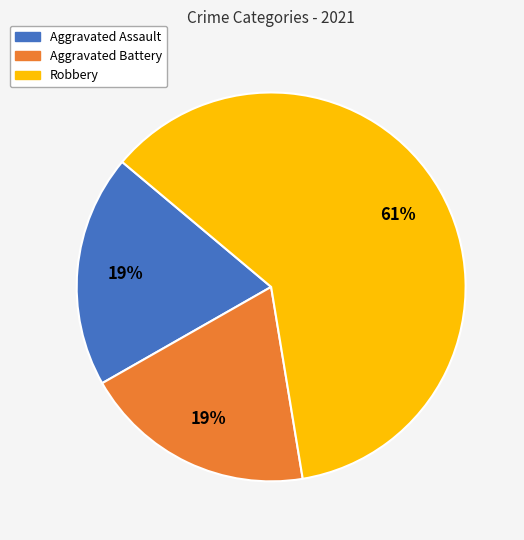

How many segments does this pie chart have?

3